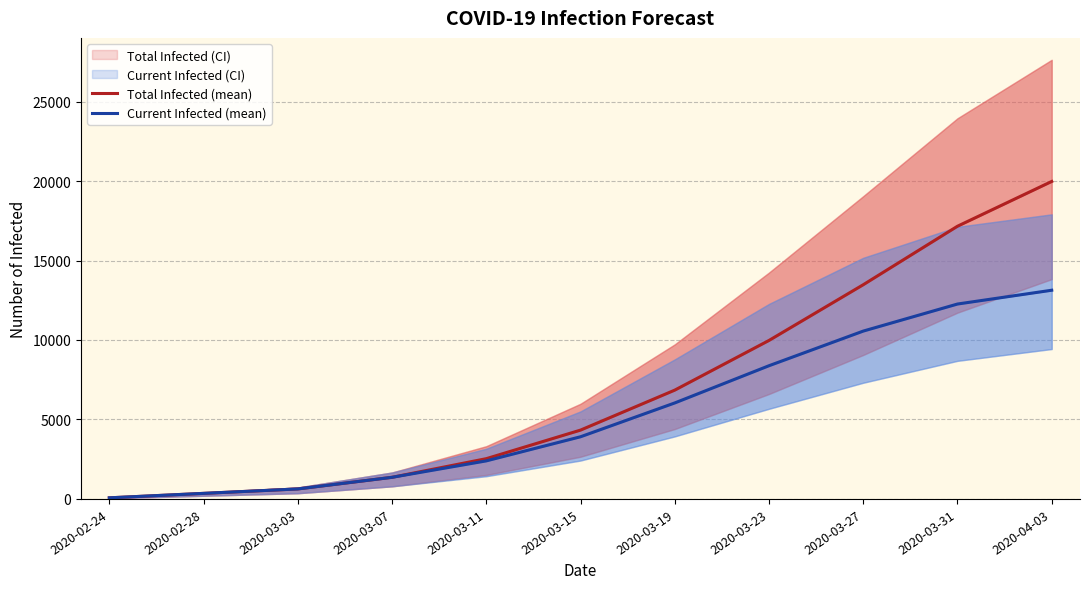

List the series in order of their peak value, lowest first.

Current Infected (mean), Total Infected (mean)